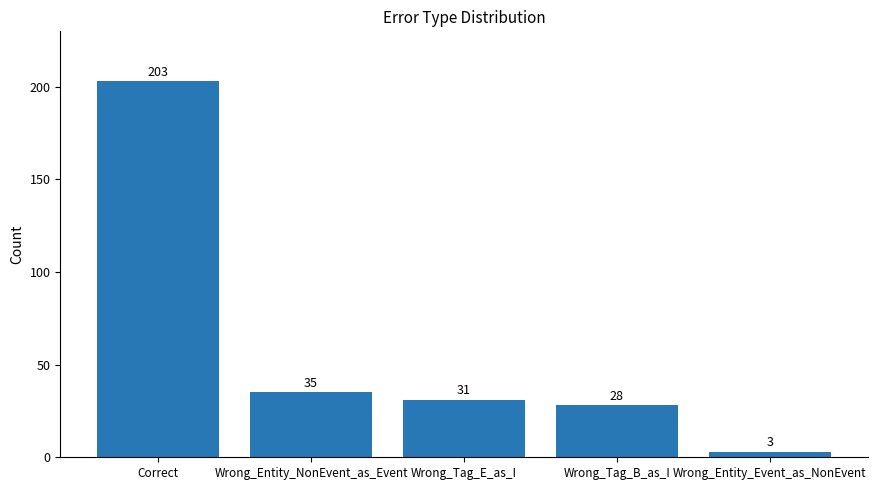

Is it true that the value at Correct is 110?

False